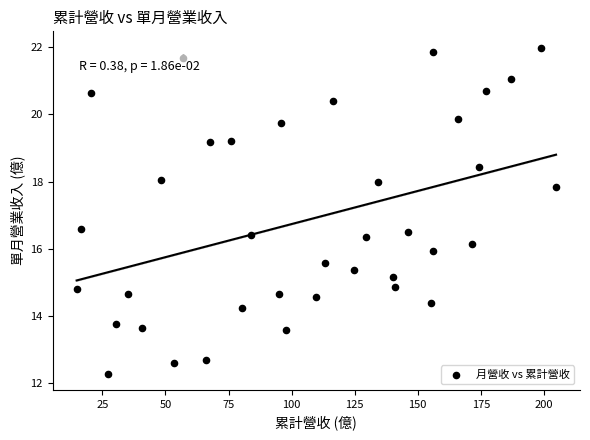

What is the range of Y values (max minus min)?

9.7